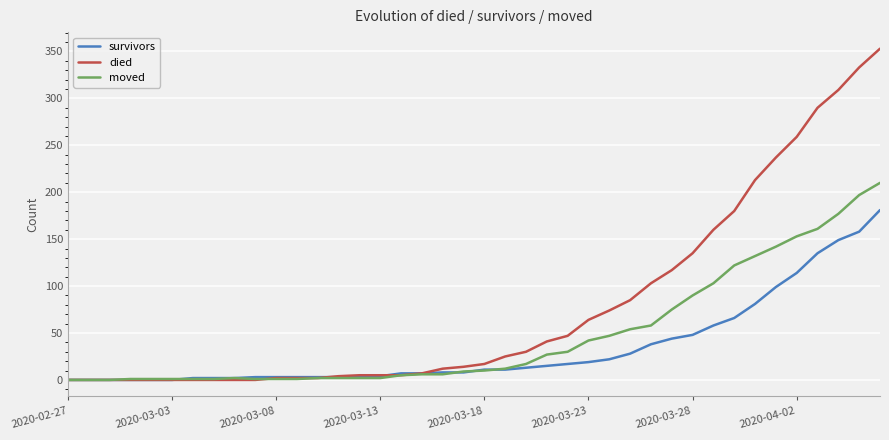

Which series has the largest range (max minus min)?

died